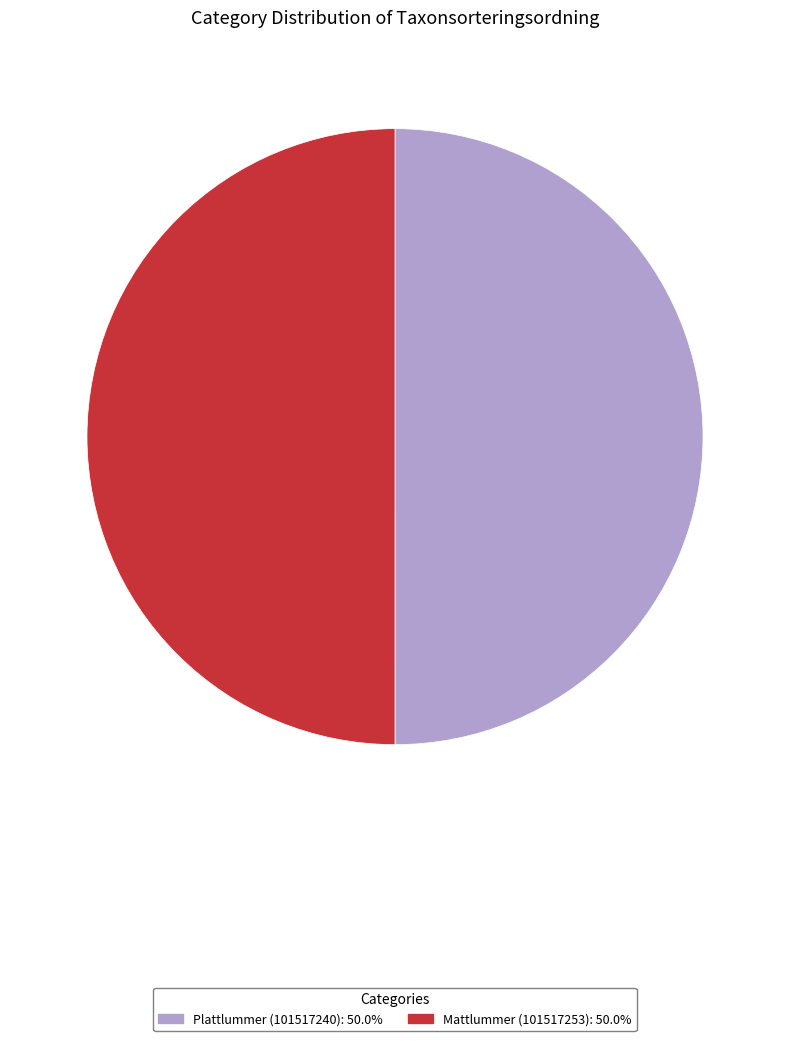

What is the ratio of the value at Plattlummer (101517240) to the value at Mattlummer (101517253)?

1.0